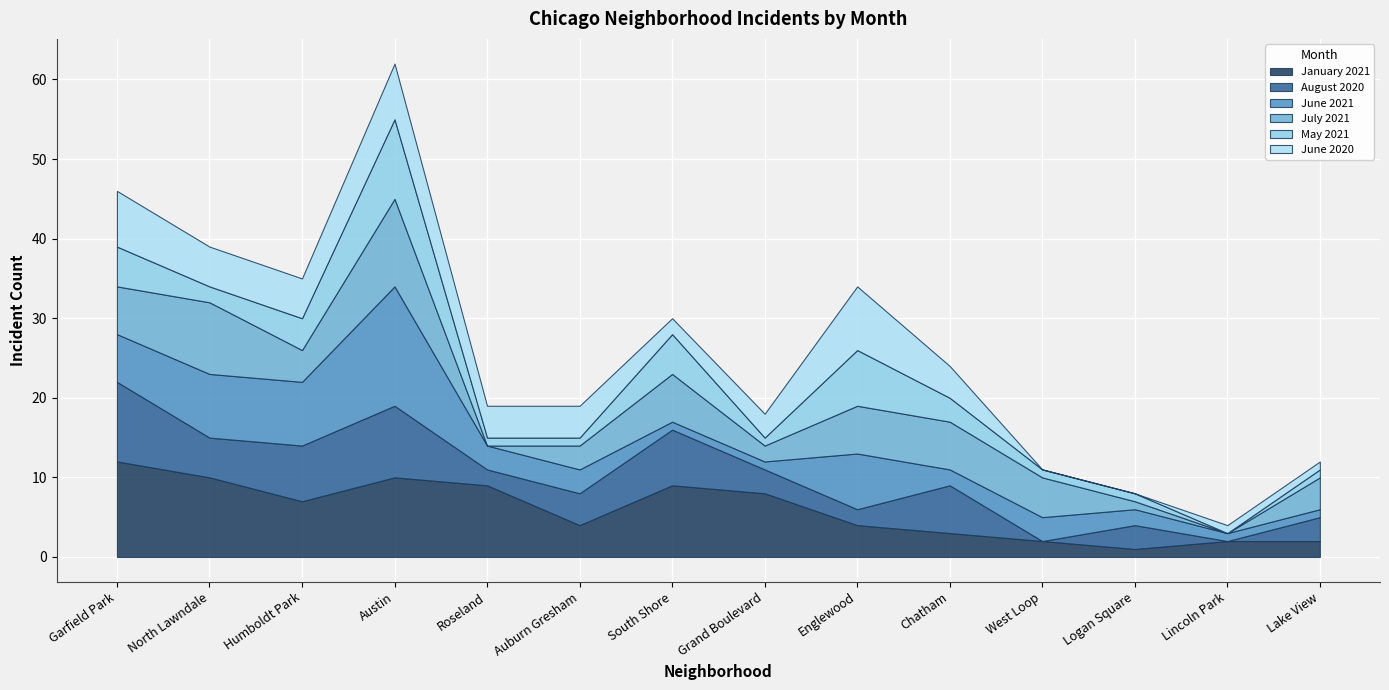

Which label corresponds to the largest value in the chart?

Austin